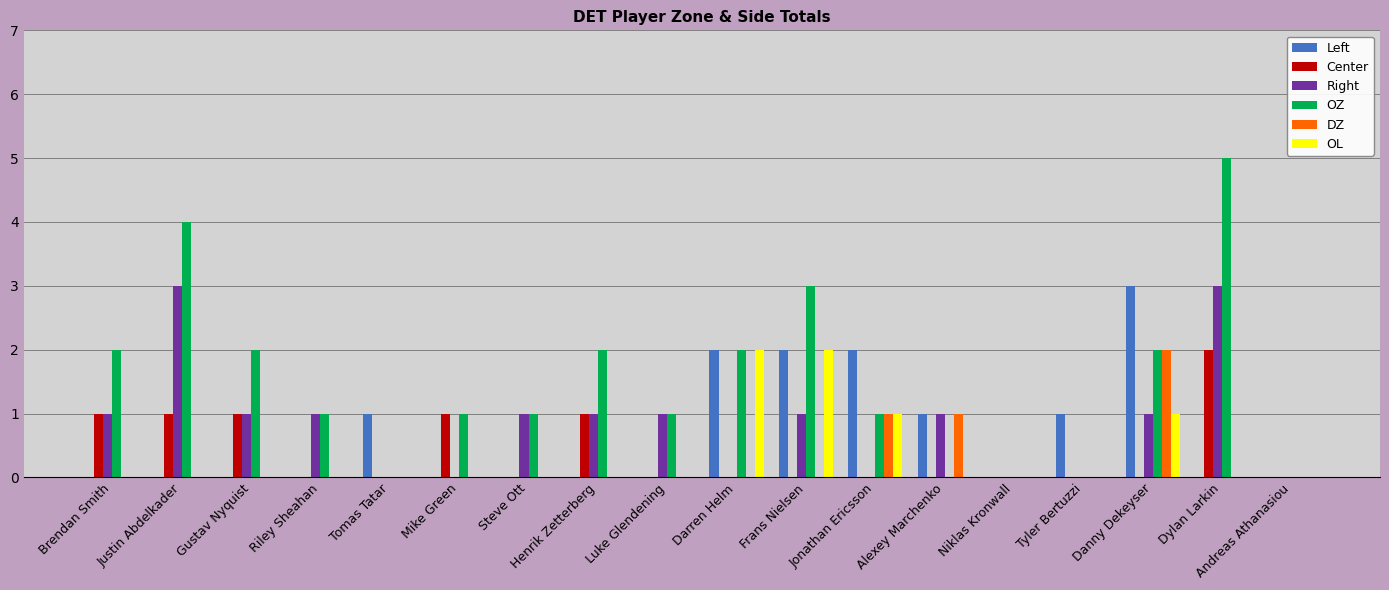

What is the maximum value for OZ?

5